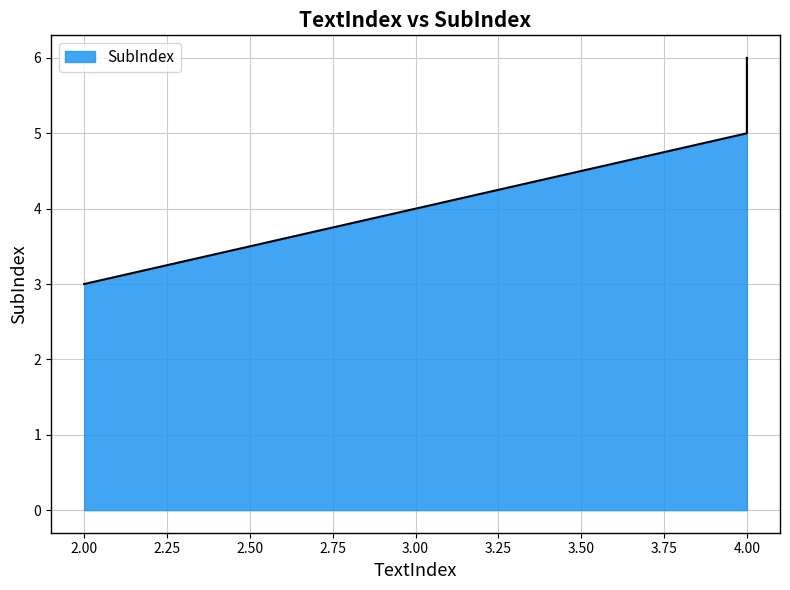

Reading left to right, extract all data points from this chart.

3	5	6